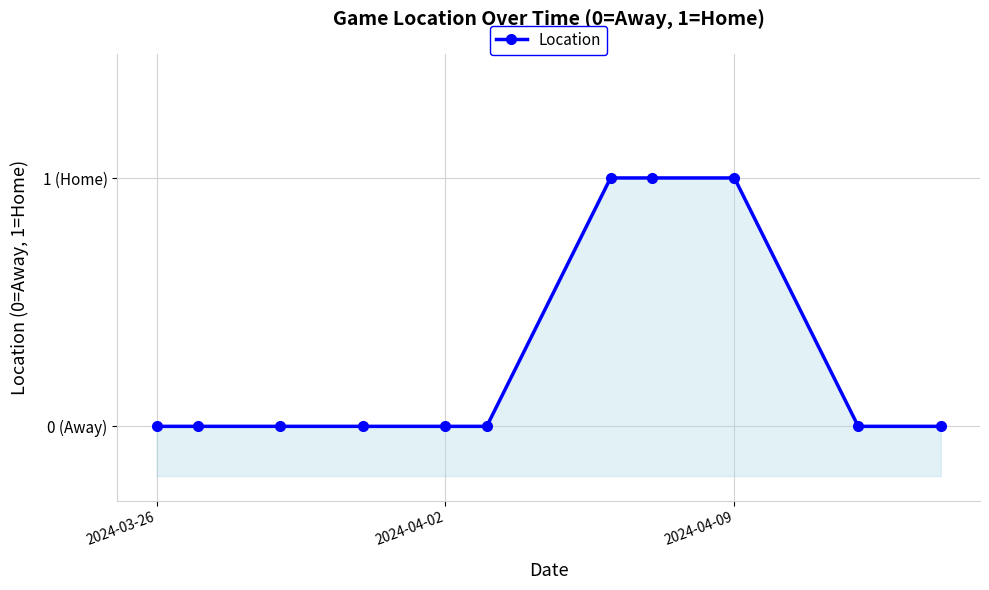

Where is the data nearest to the value 0?

2024-03-26